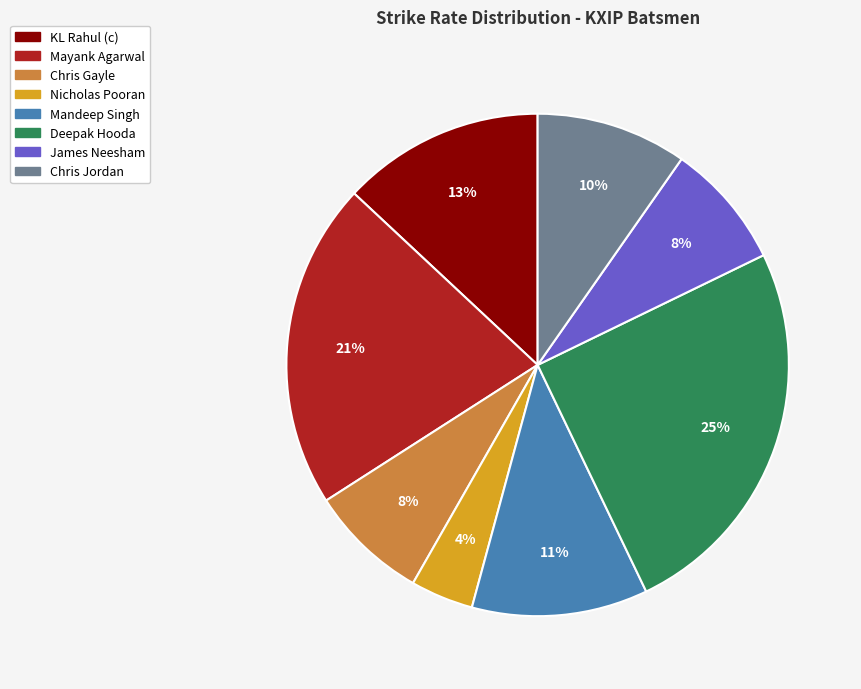

Is there any slice that represents more than half of the pie?

No